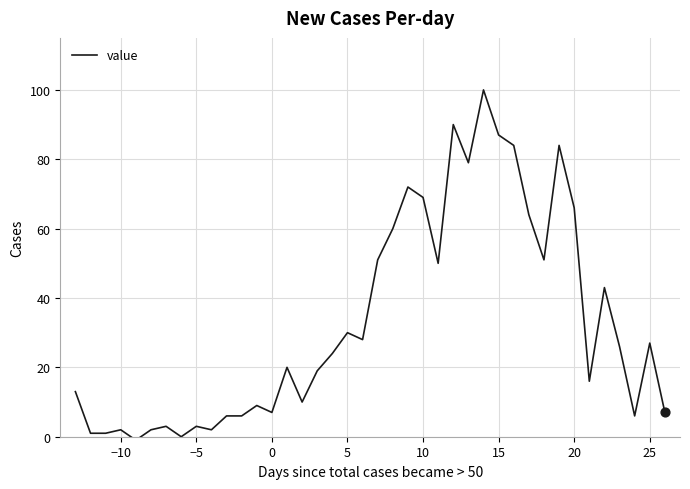

What is the maximum value shown in the chart?

100